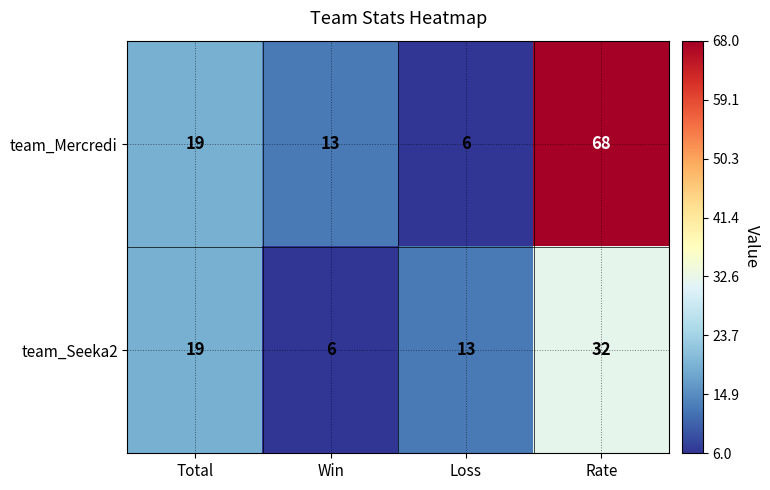

How many data points does each series have?

4